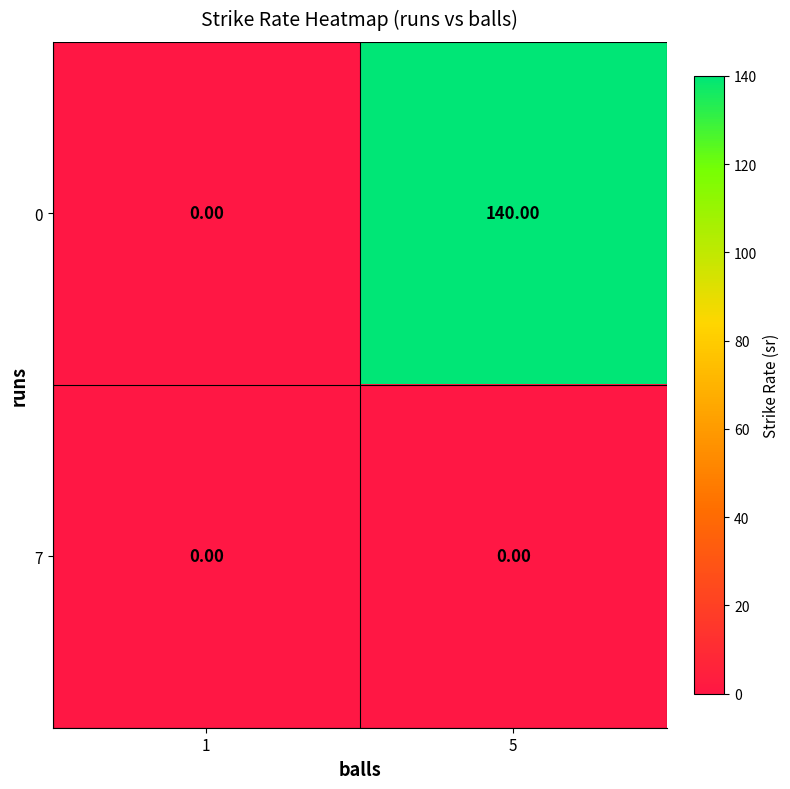

What is the difference between the highest and lowest values at 5?

140